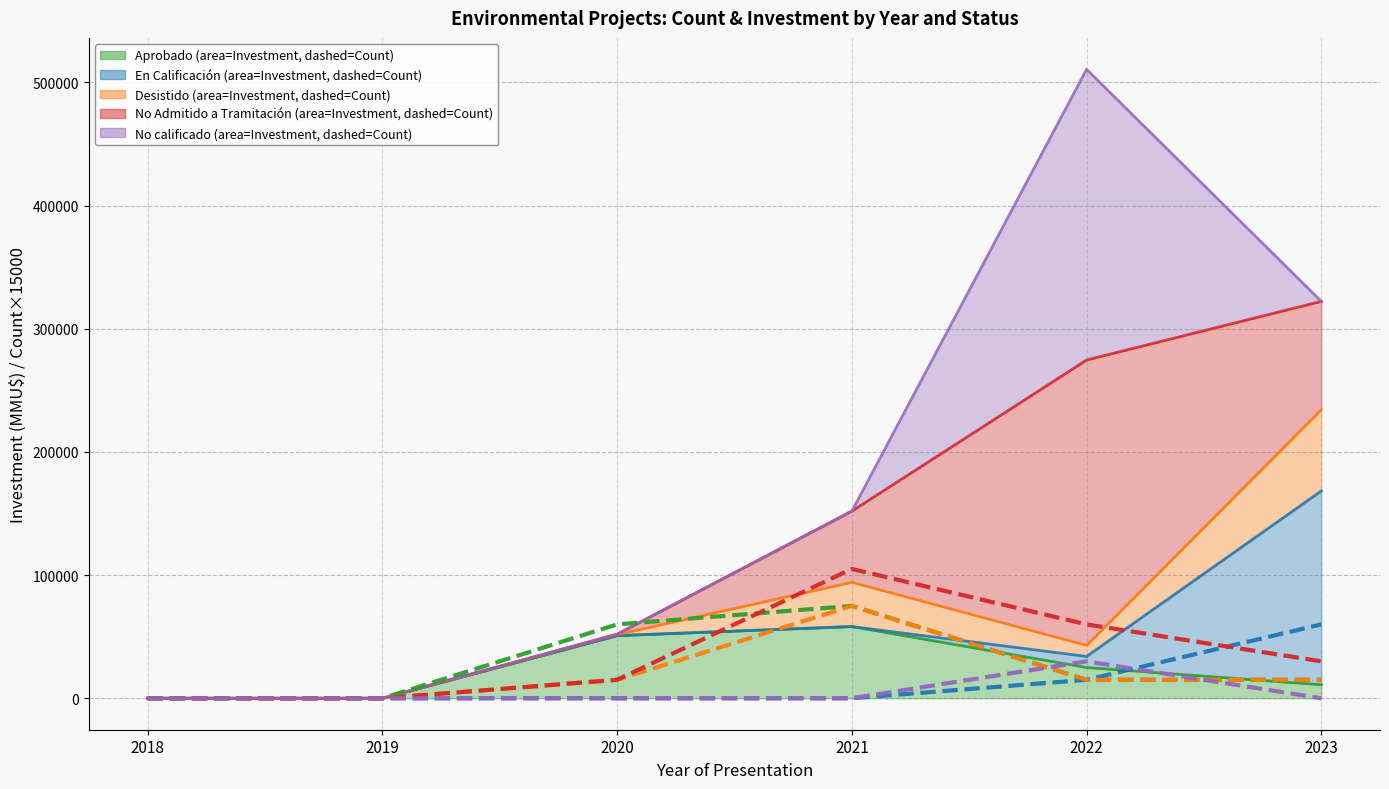

Which category has the lowest value in the Aprobado – Count (×15000 MMU$) series?

2018